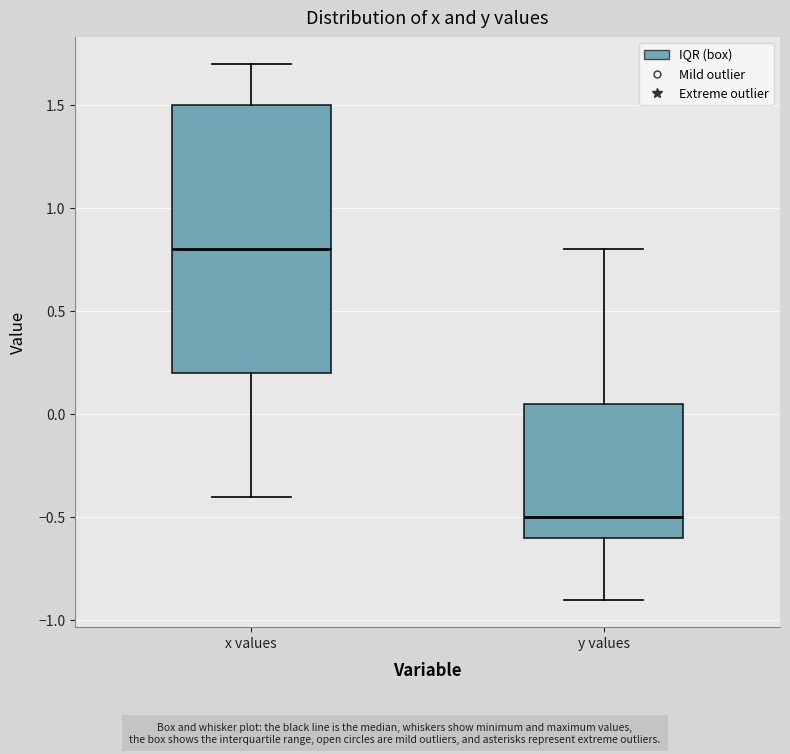

Which box's median line is the highest?

x values